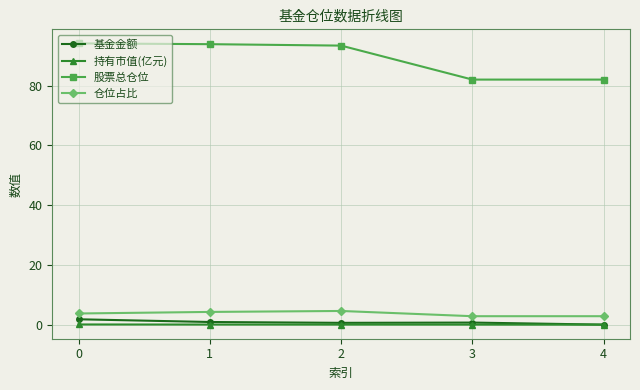

What is the maximum value shown in the chart?

94.1